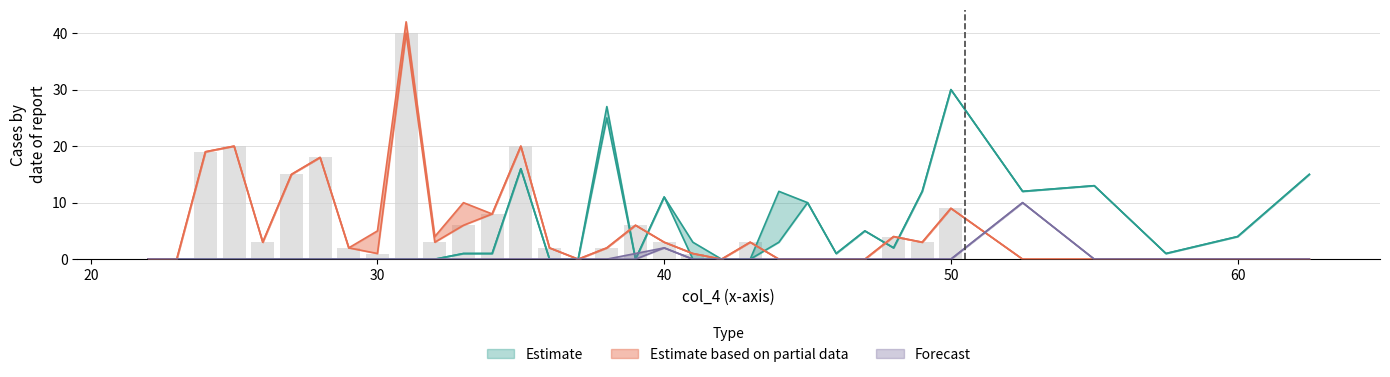

At which label is col_0 closest to 15?

62.5